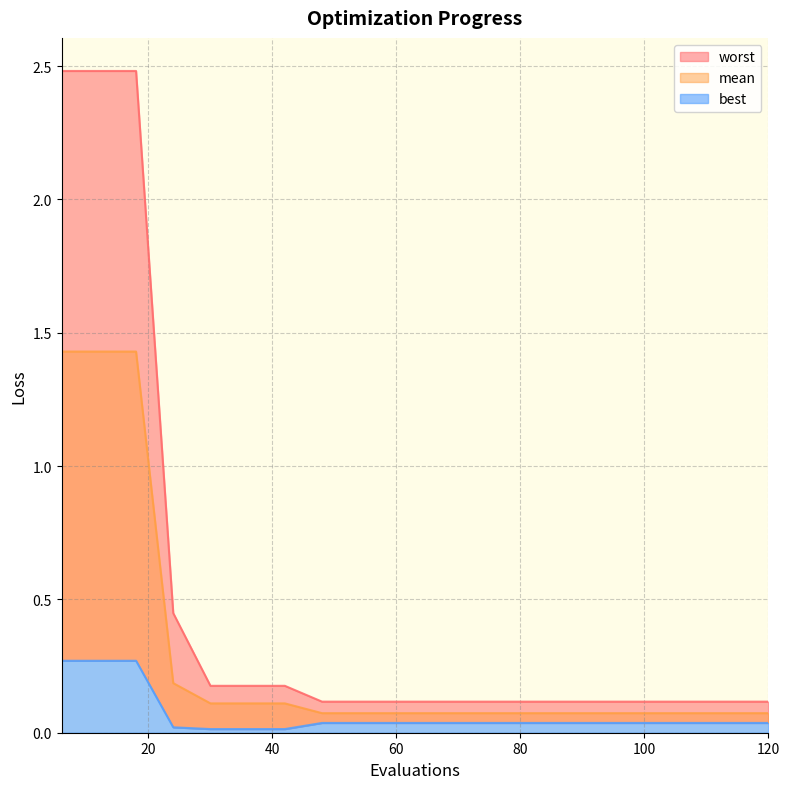

The mean series shows 1.4 at 18. True or false?

True